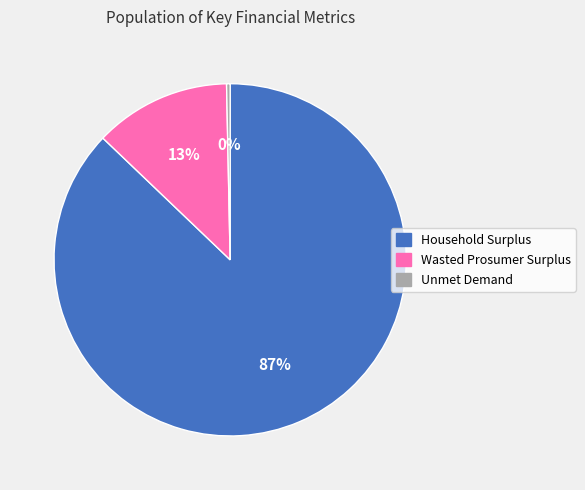

What is the ratio of the value at Household Surplus to the value at Unmet Demand?

266.8